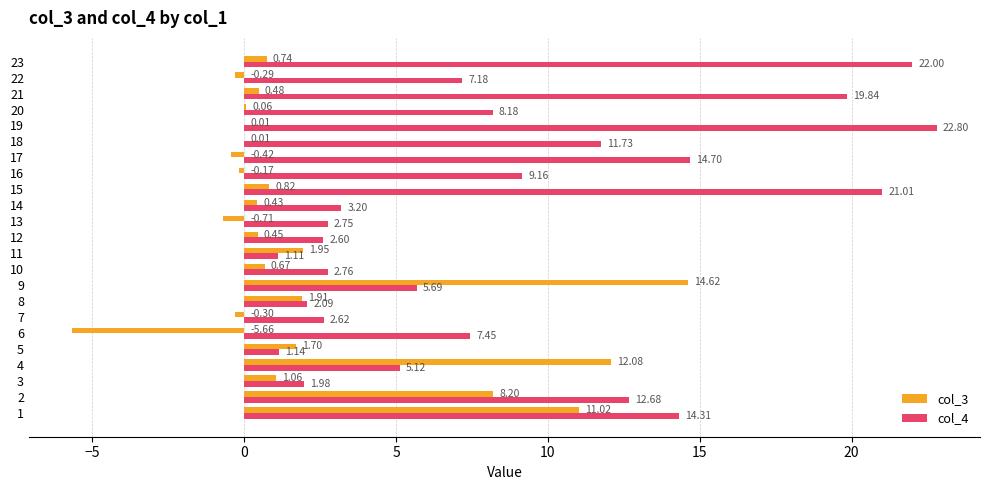

Is the value of col_4 at 11 greater than the value of col_3 at 22?

Yes